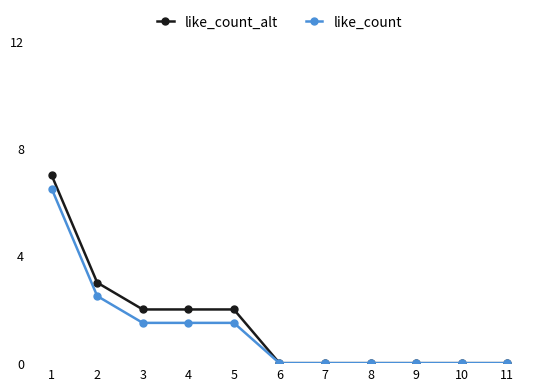

What is the sum of the like_count_alt values at 11 and 4?

1.5